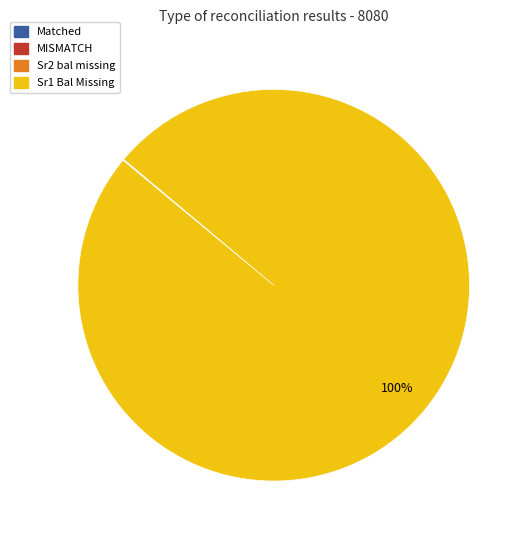

Which slice represents more than half of the pie?

Sr1 Bal Missing